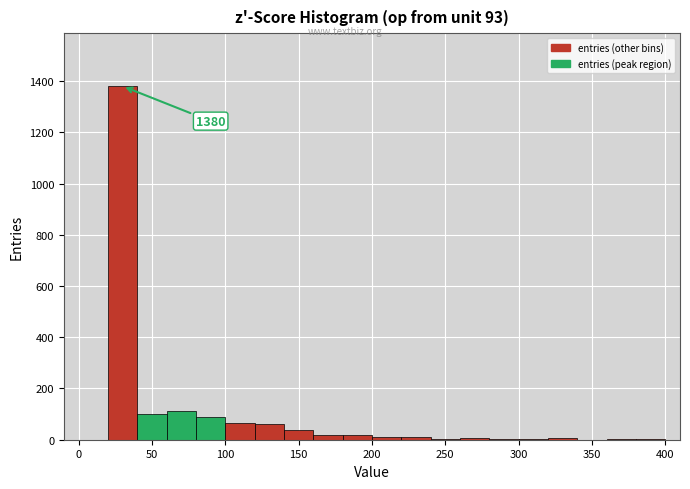

Over which range of the x-axis is the bar tallest?

20 to 40